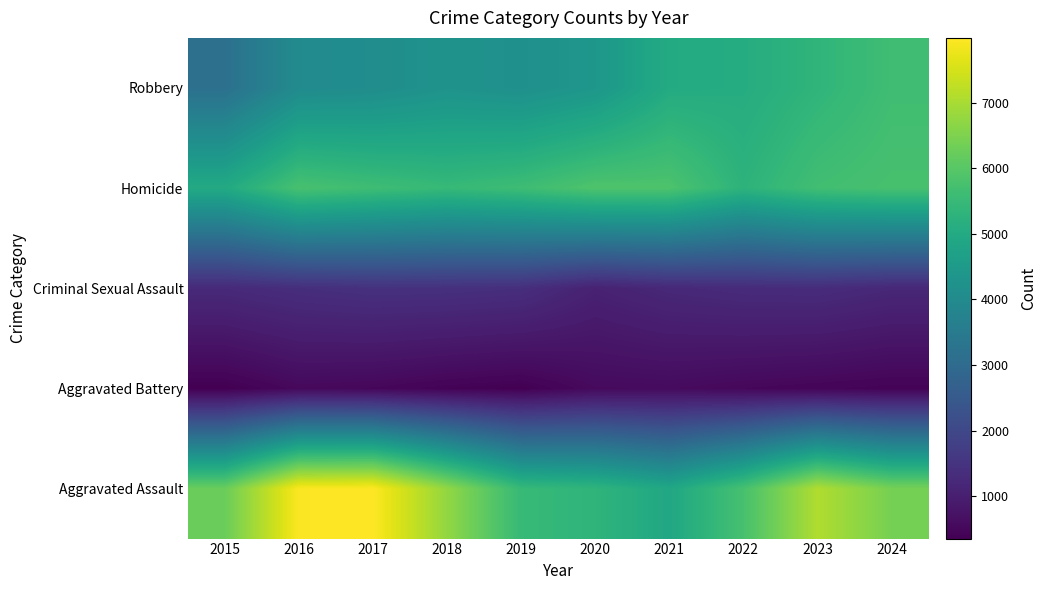

Between 2024 and 2017, which is larger?

2024